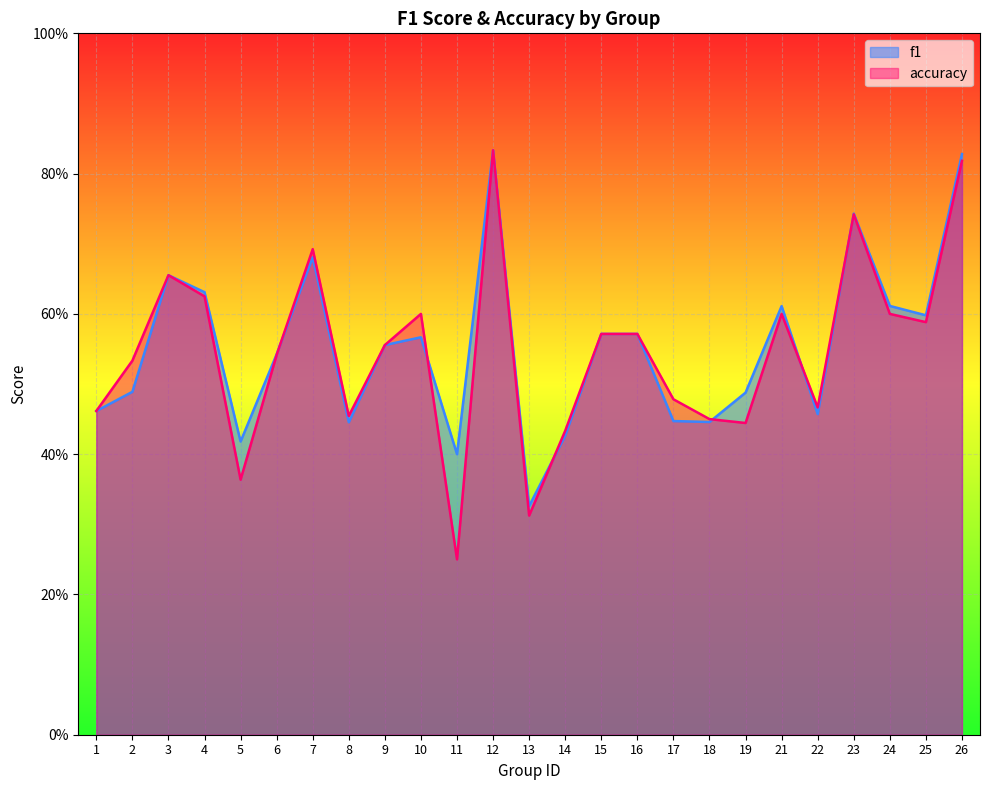

Which category has the highest value in the accuracy series?

12